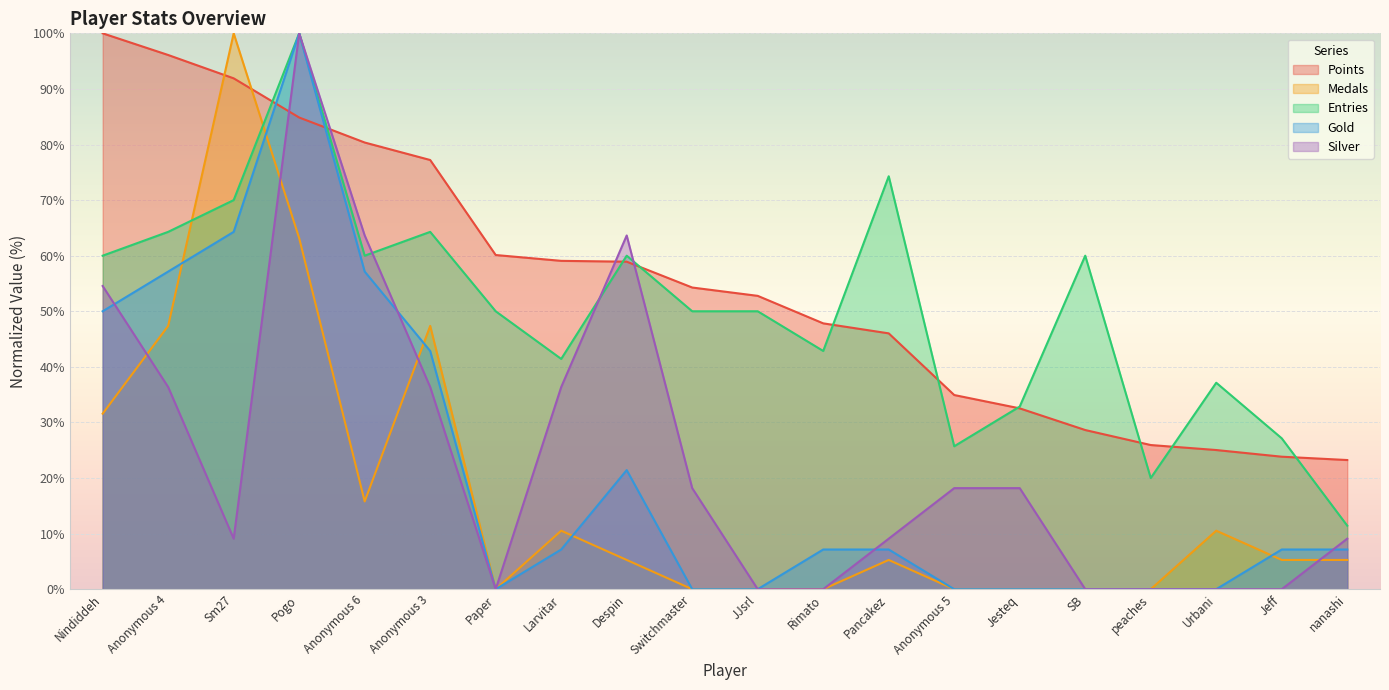

List the labels in order of Medals value, largest first.

Sm27, Pogo, Anonymous 4, Anonymous 3, Nindiddeh, Anonymous 6, Larvitar, Urbani, Despin, Pancakez, Jeff, nanashi, Paper, Switchmaster, JJsrl, Rimato, Anonymous 5, Jesteq, SB, peaches